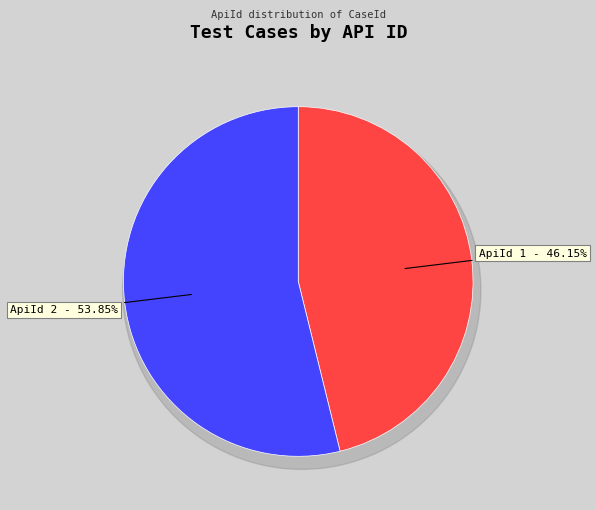

What is the largest slice in the pie chart?

ApiId 2